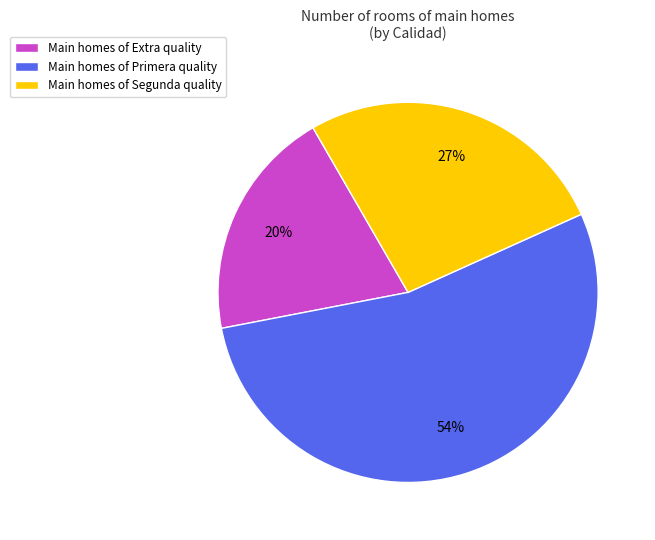

To the nearest percent, what portion does Main homes of Extra quality represent?

20%